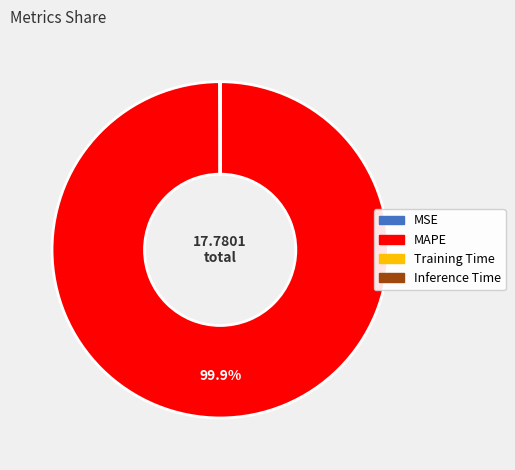

Does any single category account for the majority?

Yes